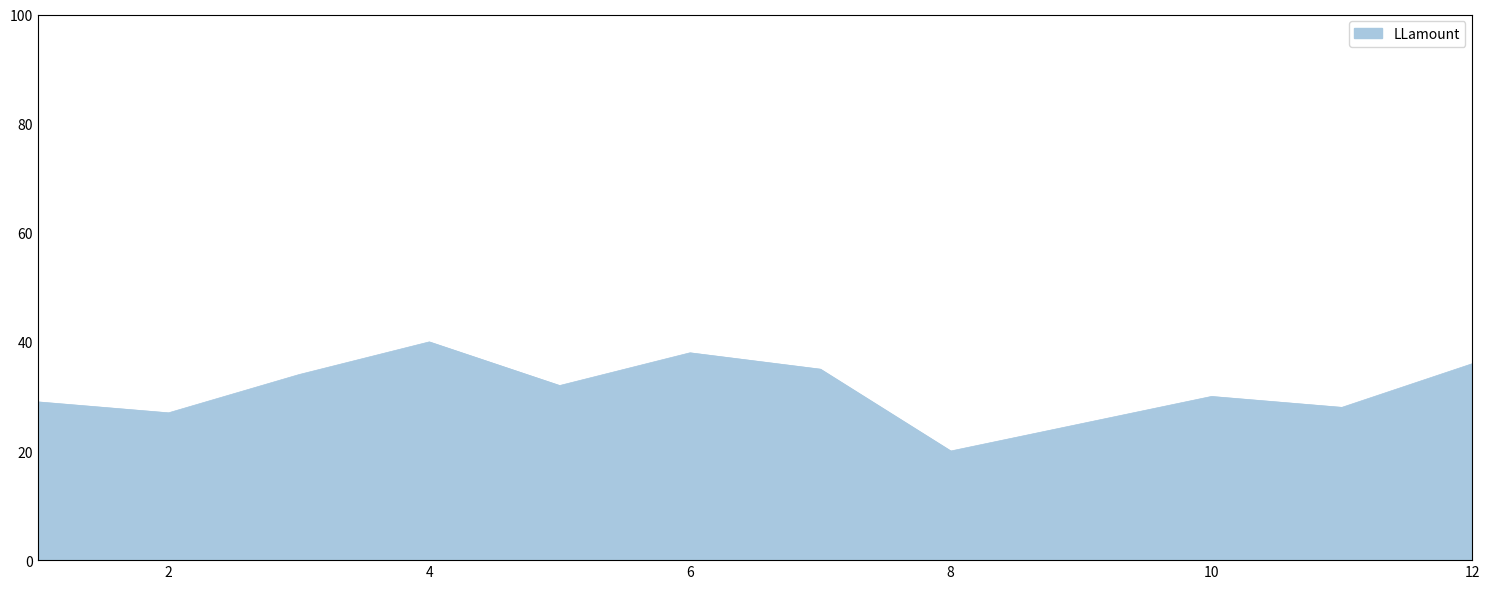

What is the difference between the maximum and minimum values?

20